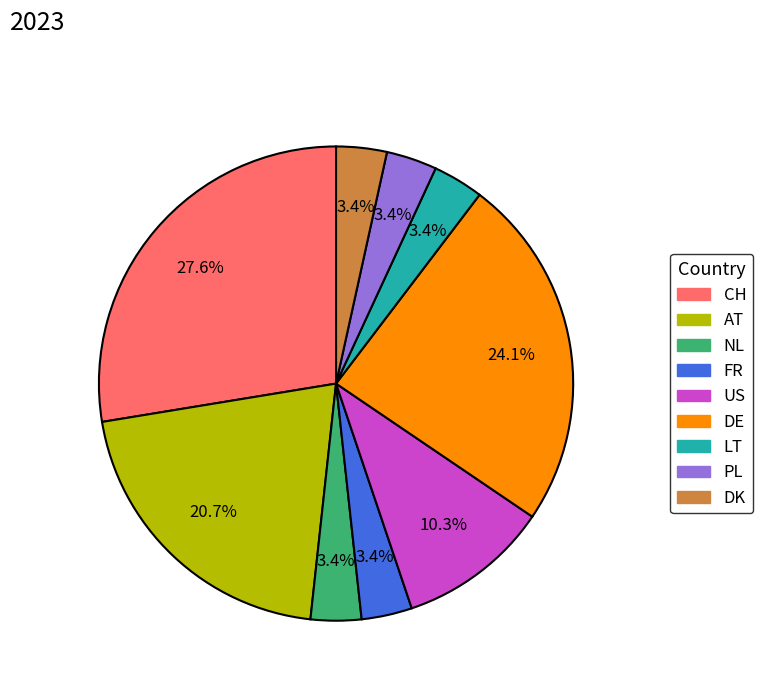

To the nearest percent, what portion does FR represent?

3%